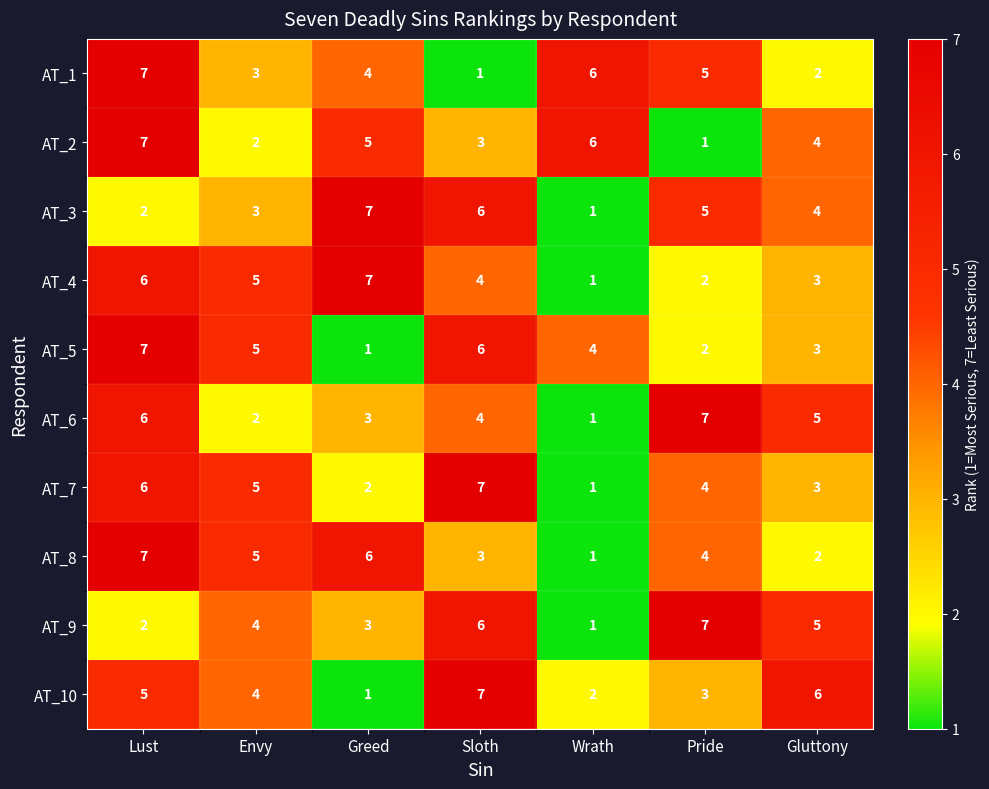

What is the maximum value for AT_8?

7